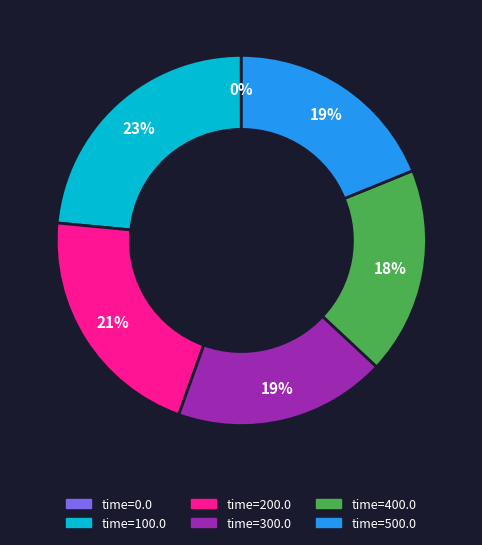

Combined, do time=300.0 and time=500.0 account for over 50%?

No